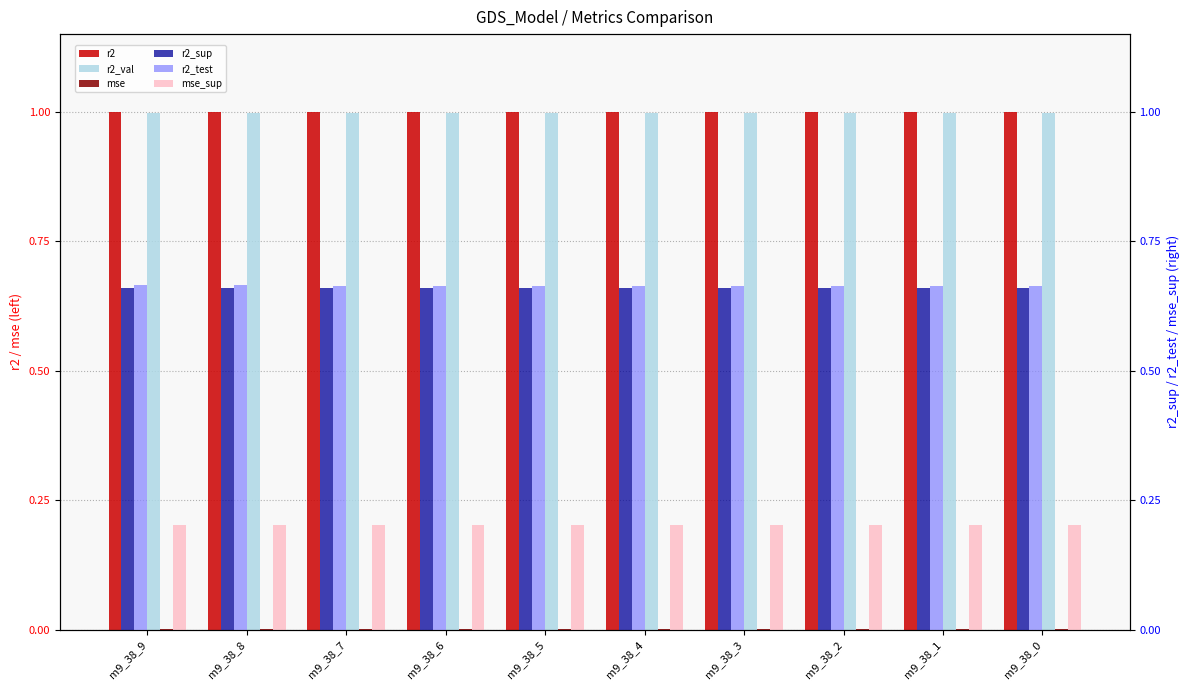

How many bars are there in total?

60